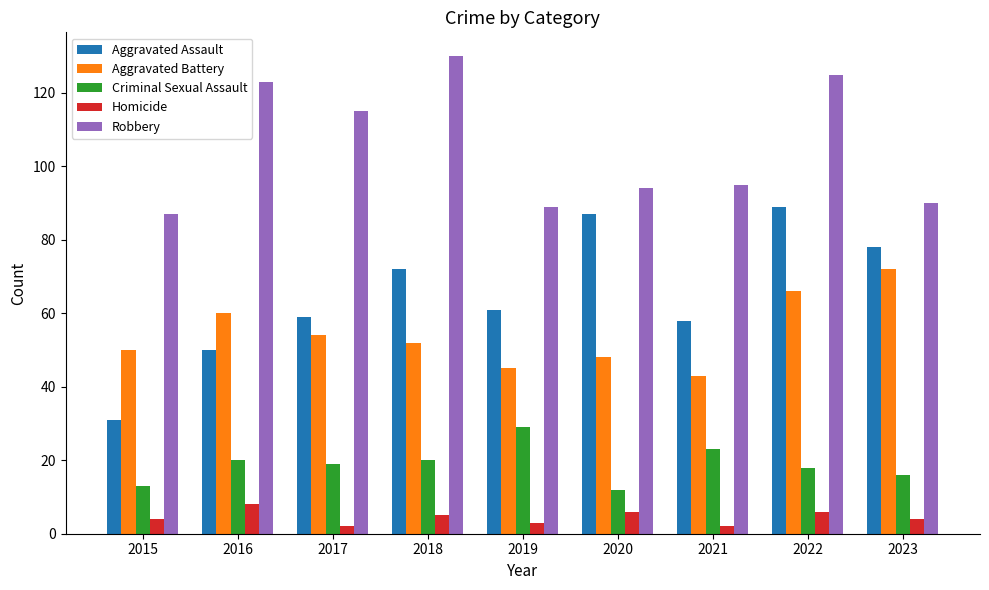

What is the smallest value displayed?

2